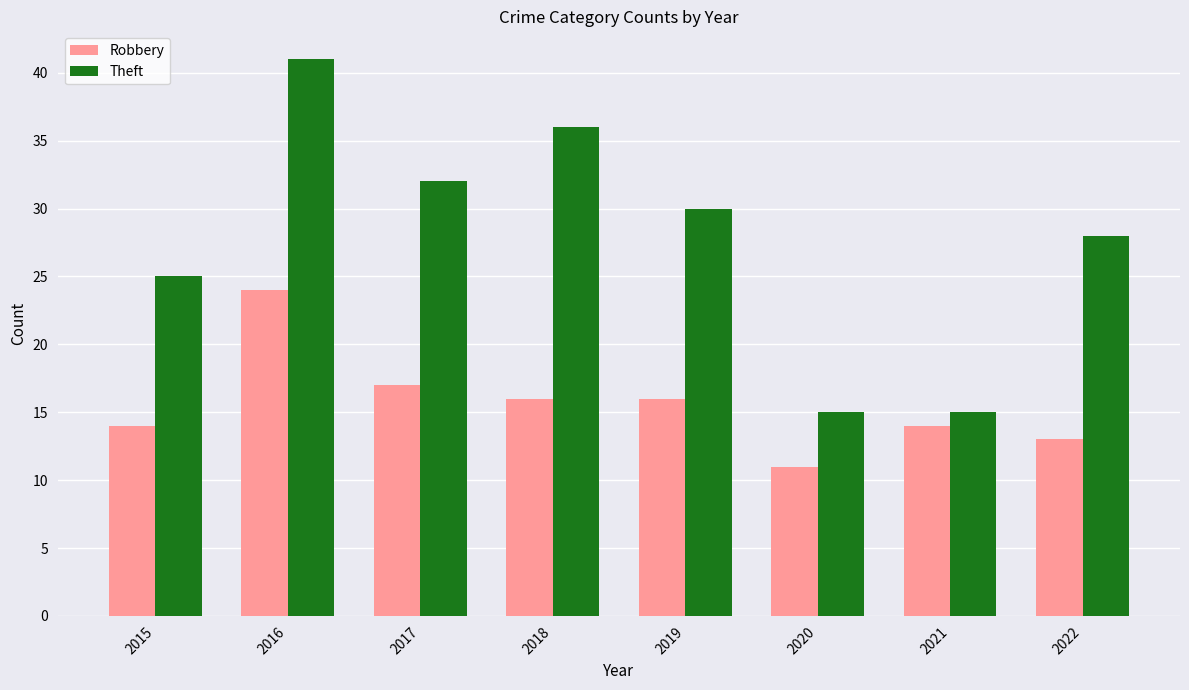

Reading right to left, list all the values displayed in this chart.

Robbery: 13	14	11	16	16	17	24	14
Theft: 28	15	15	30	36	32	41	25